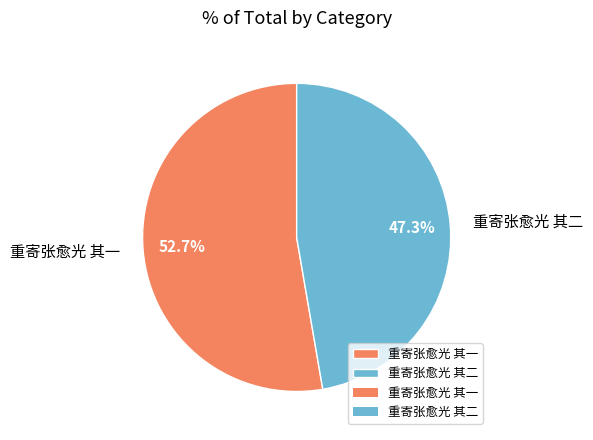

Which category has the smallest portion of the pie?

重寄张愈光 其二